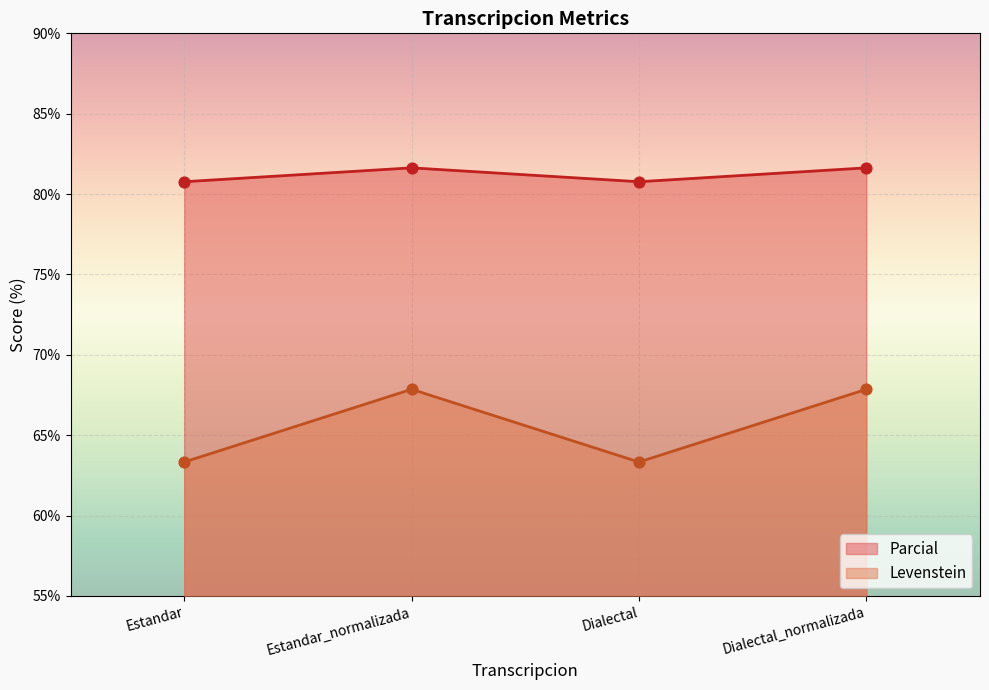

At which category is the sum across all series the highest?

Estandar_normalizada